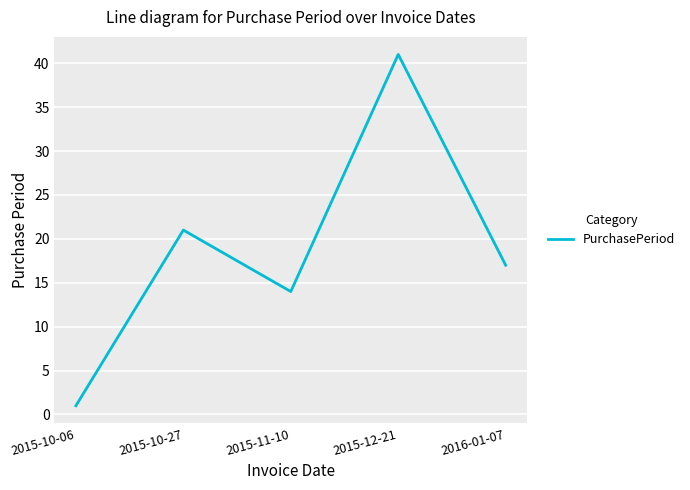

Reading right to left, extract all data points from this chart.

17	41	14	21	1